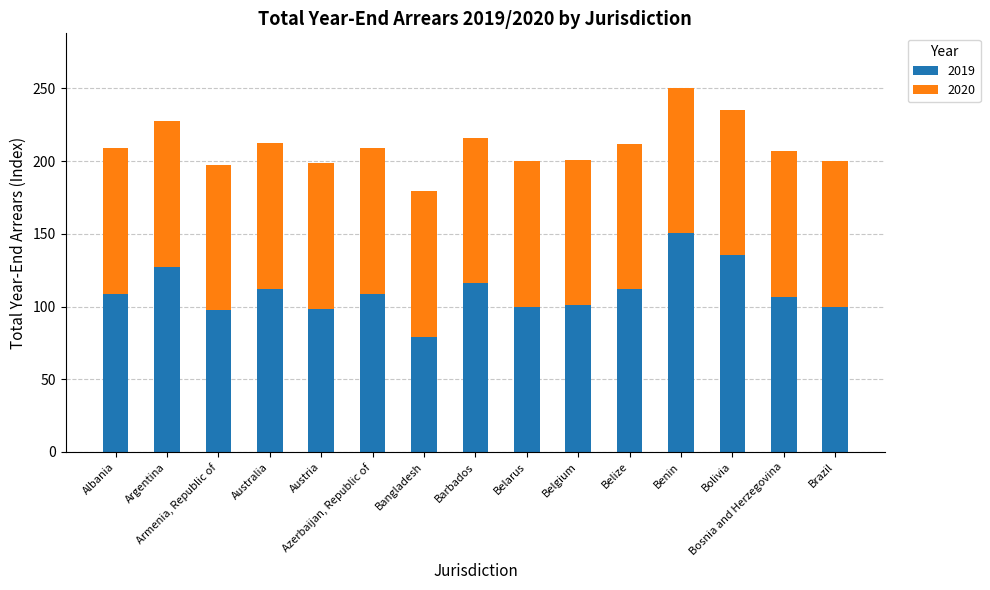

What is the lowest value of the 2019 series?

79.3